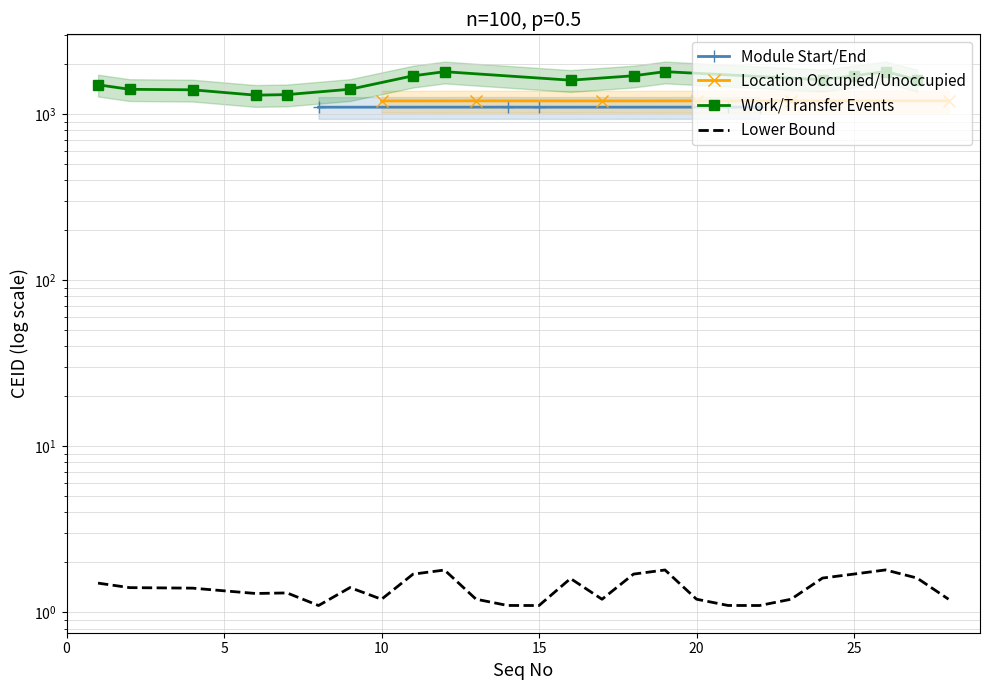

What is the minimum value shown in the chart?

1.1